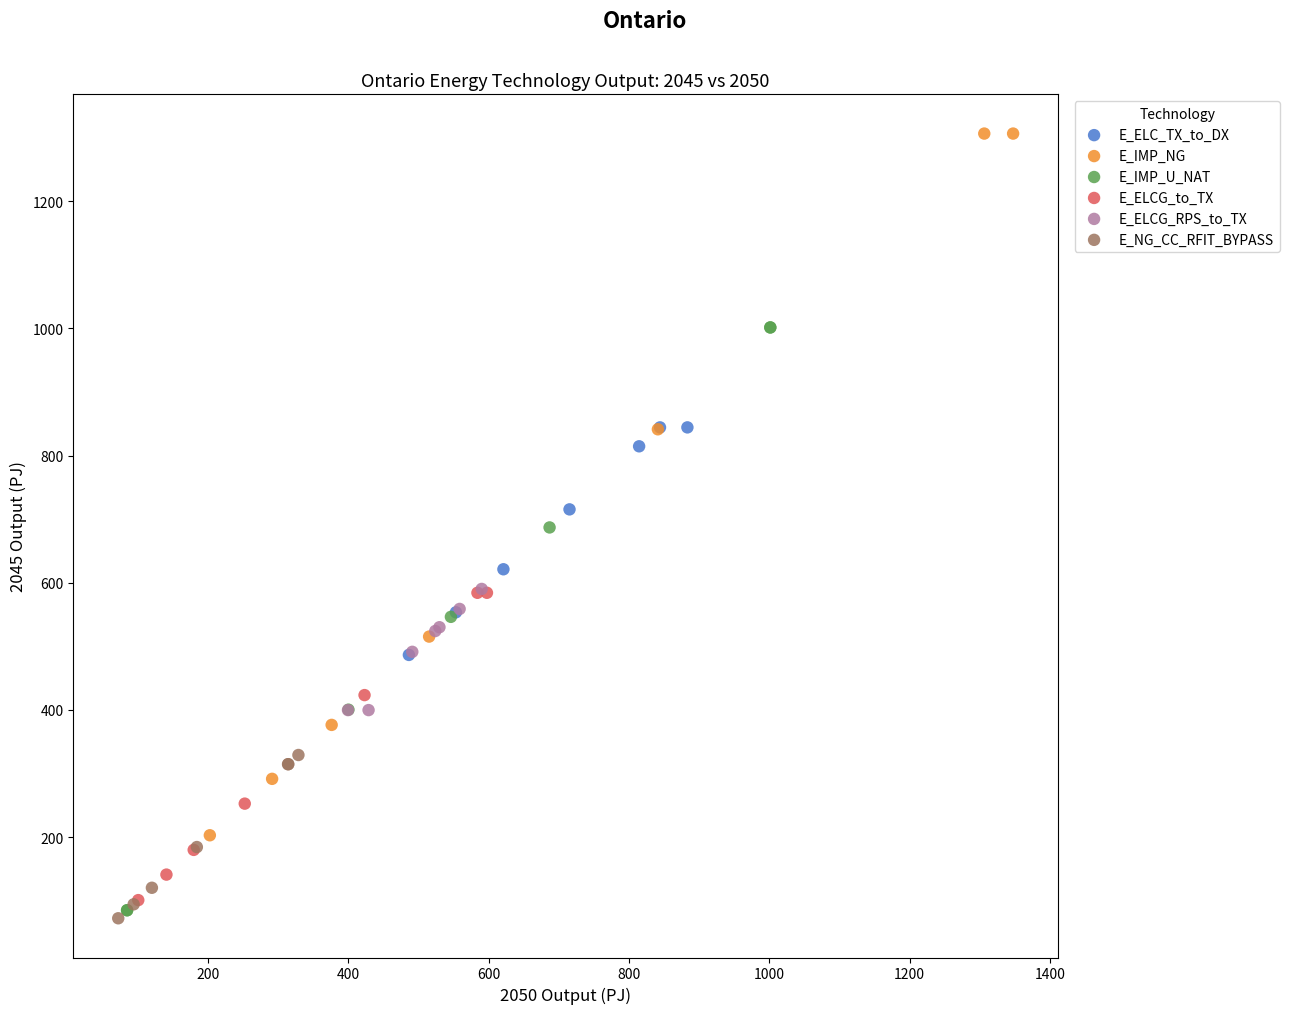

Which series reaches the minimum Y coordinate?

E_NG_CC_RFIT_BYPASS